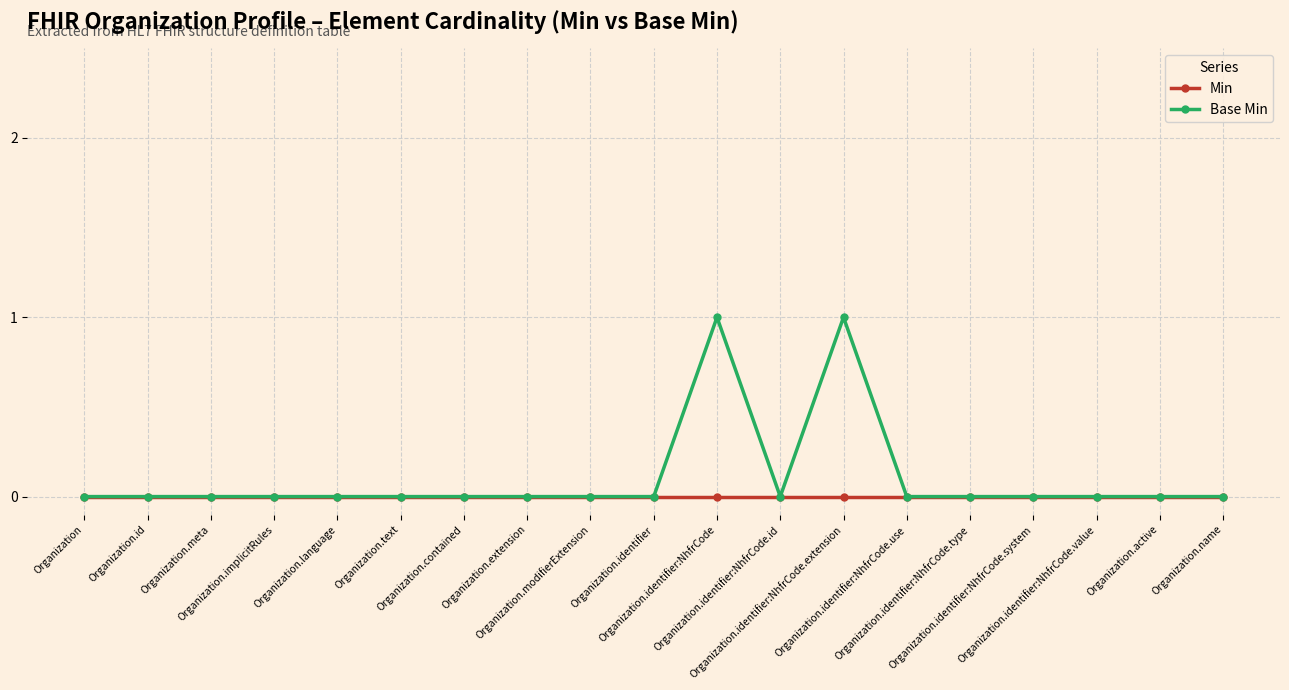

How many distinct data groups are displayed?

2